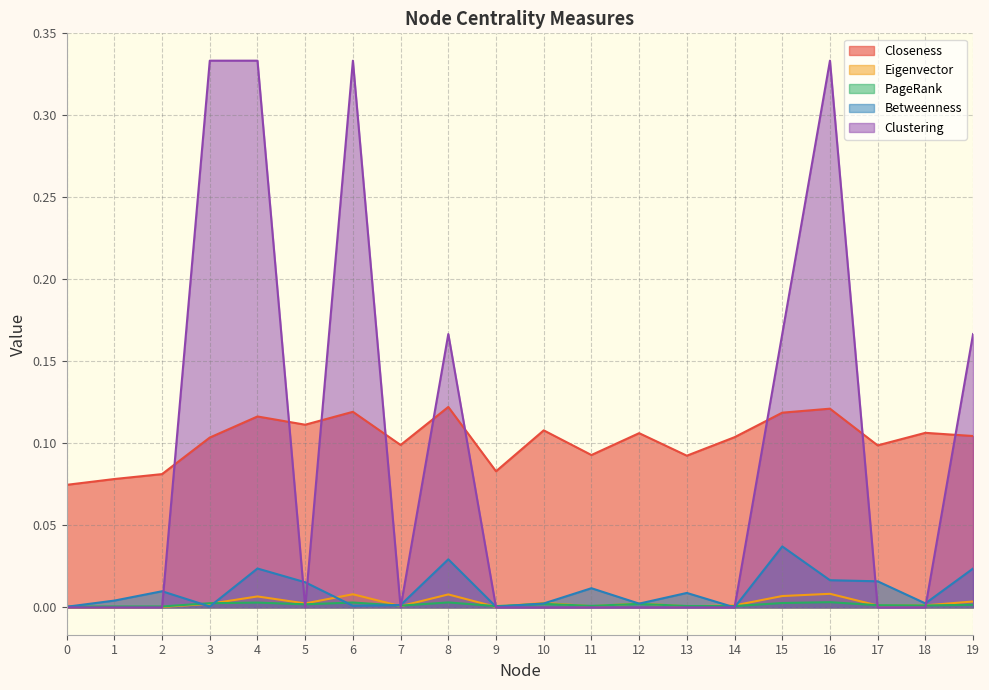

True or false: Closeness has a value of 0.1 at 3.

True